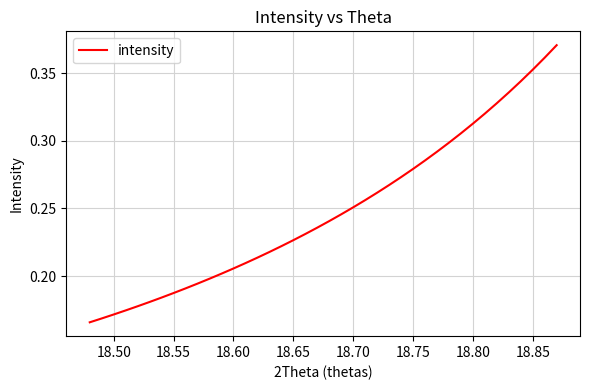

Does the chart have visible grid lines?

Yes